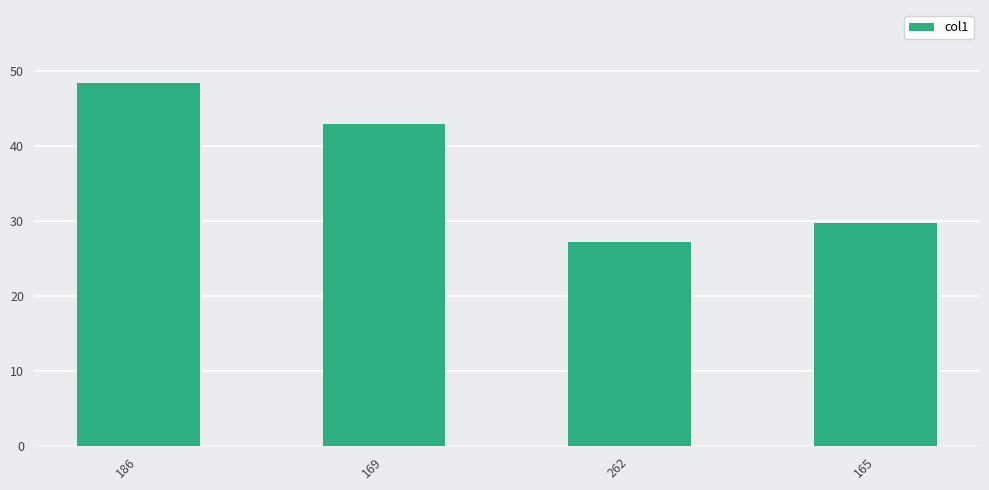

What is the change in value from 186 to 165?

-18.7